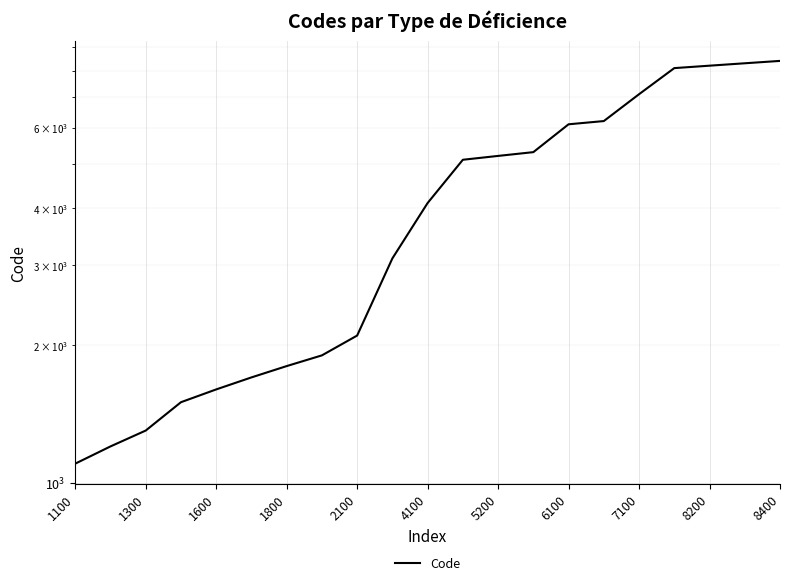

Which has a higher value, 19 or 1300?

19